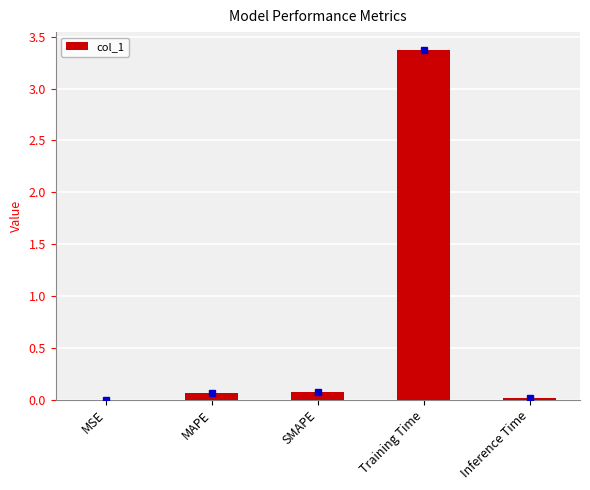

The chart shows a value of 0.1 at MAPE. True or false?

True